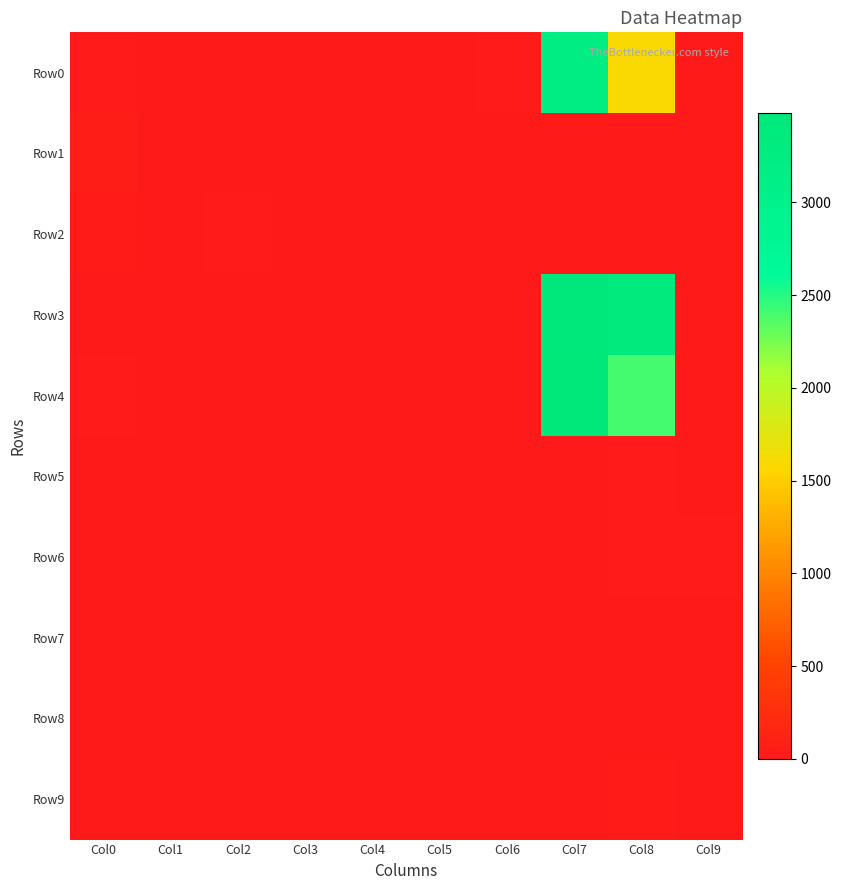

At how many categories does at least one series exceed 2450?

2